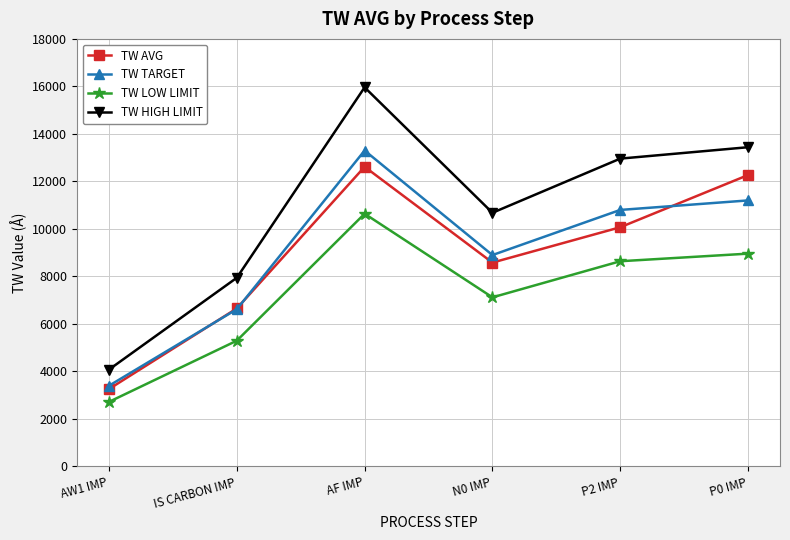

True or false: TW TARGET and TW HIGH LIMIT intersect in this chart.

False